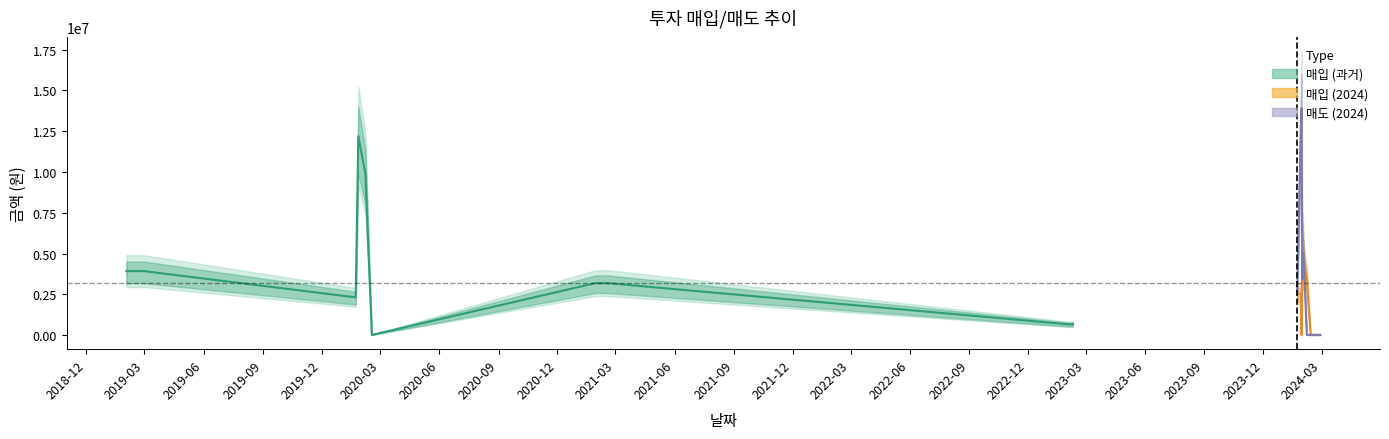

Between 매도 and 15, which series saw the biggest shift?

매입